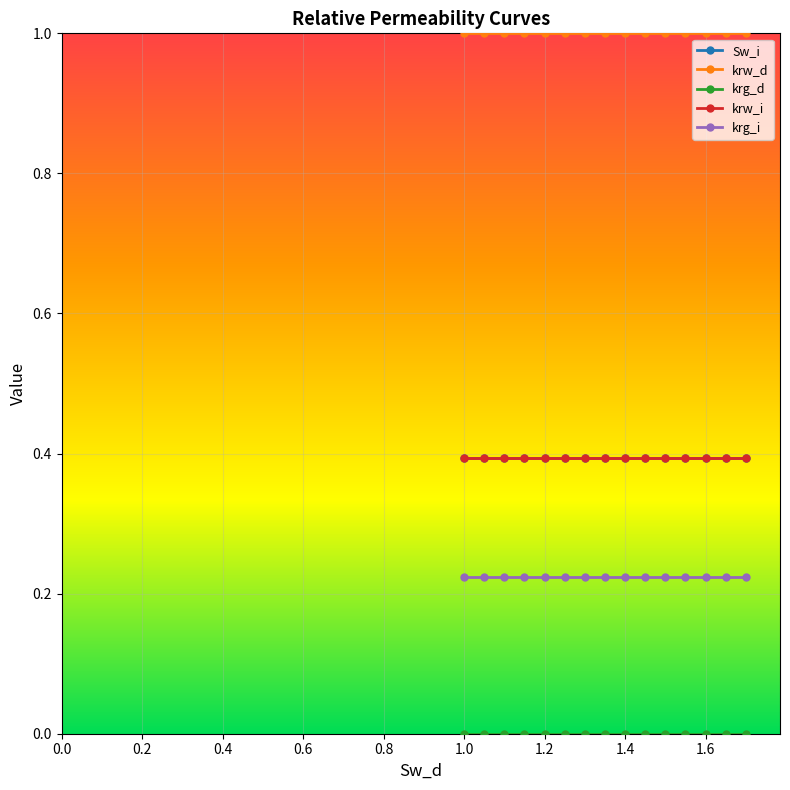

What is the highest value of the krw_i series?

0.4